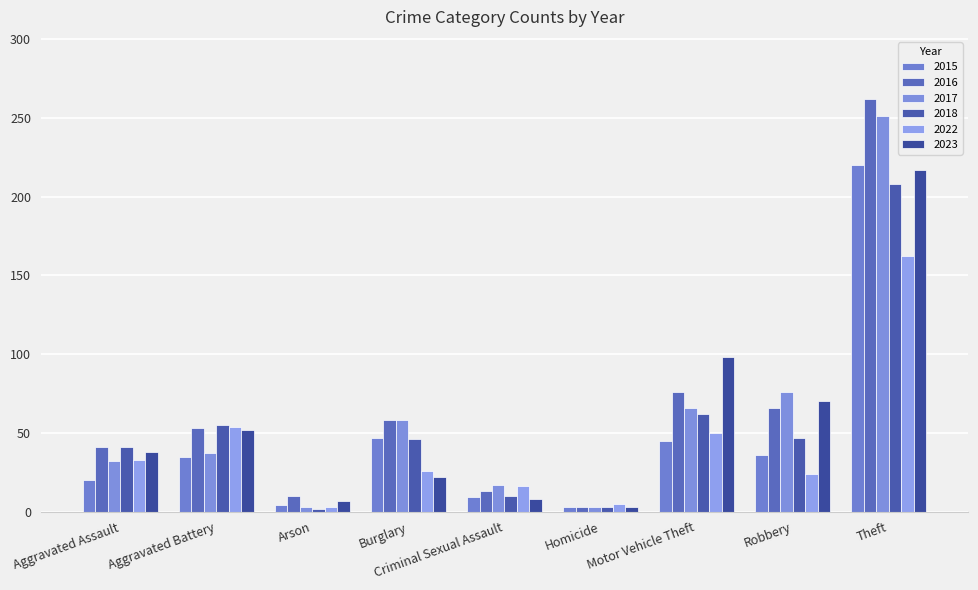

Is it true that 2023 equals 98 at Motor Vehicle Theft?

True